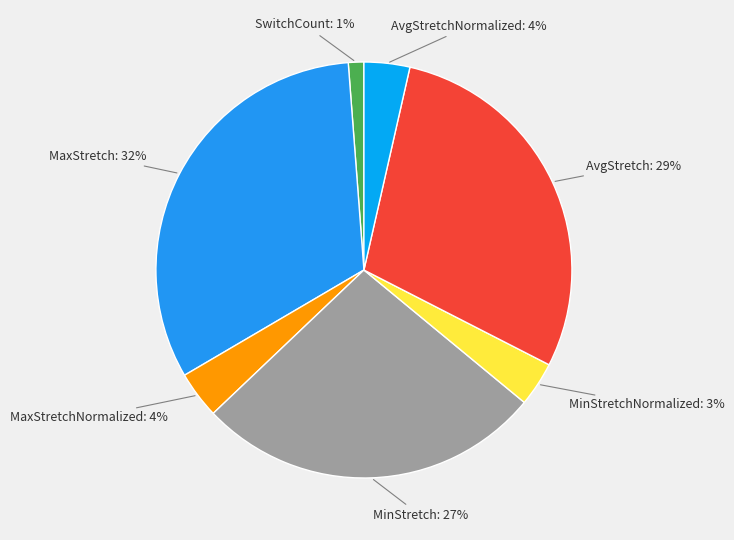

To the nearest percent, what is the average slice percentage?

14%